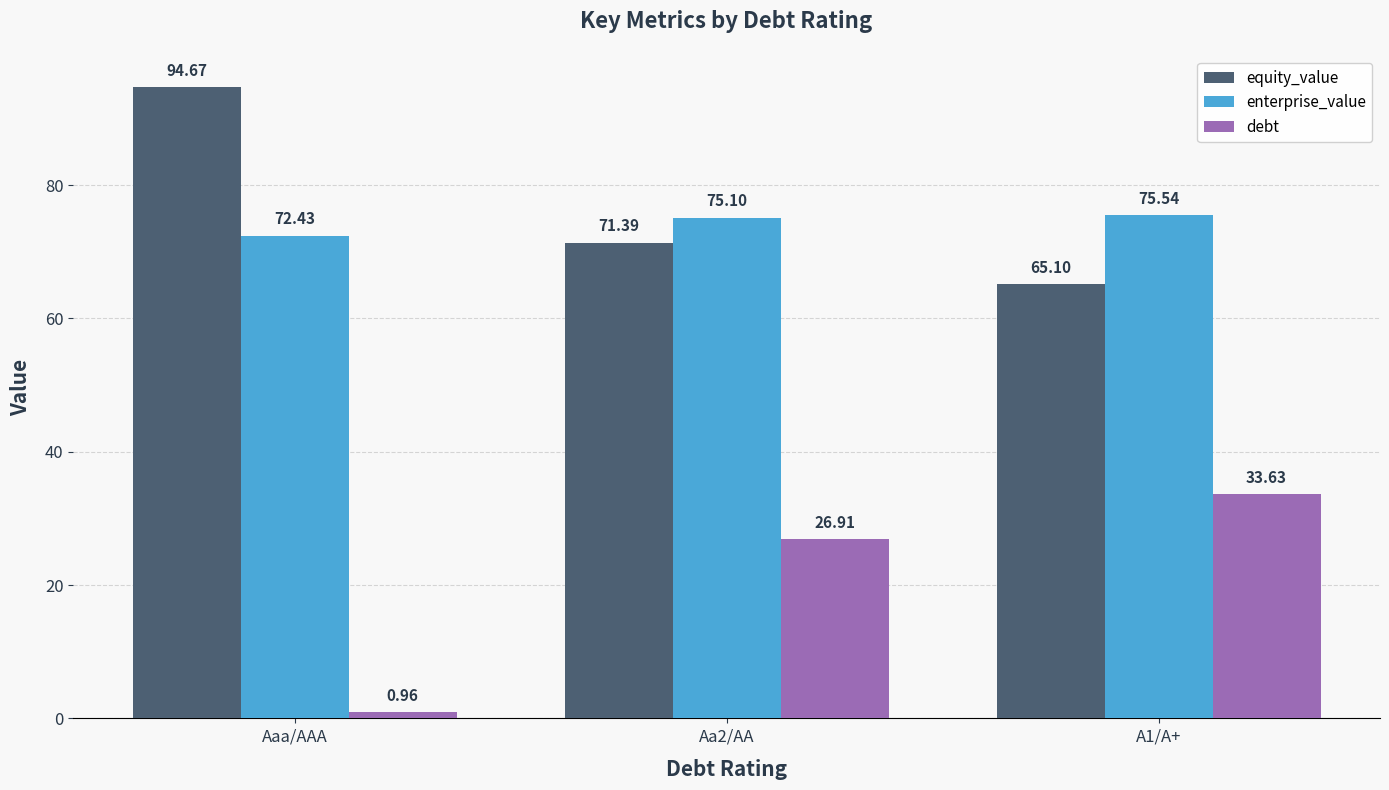

Which category has the highest value across all series?

Aaa/AAA